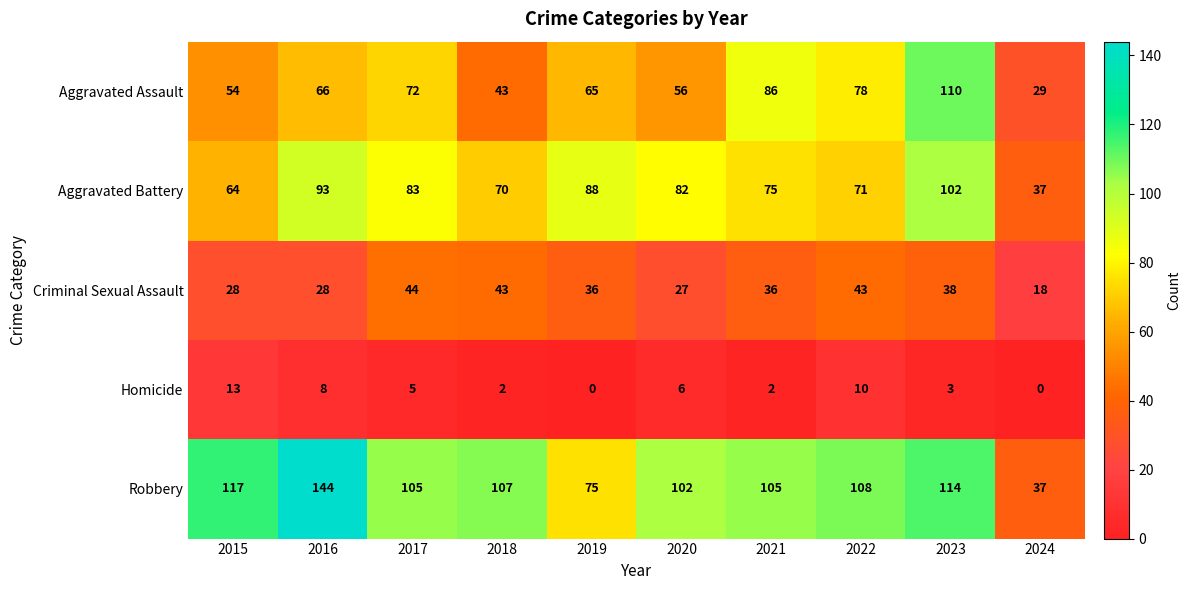

Which category has the lowest value in the Aggravated Battery series?

2024